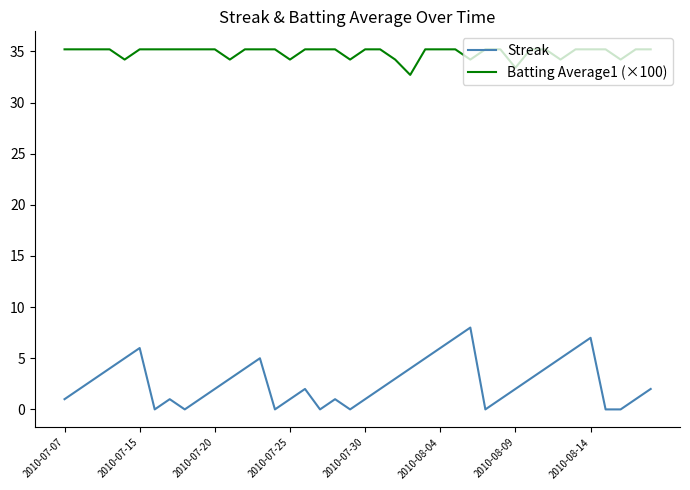

True or false: Streak and Batting Average1 (×100) intersect in this chart.

False